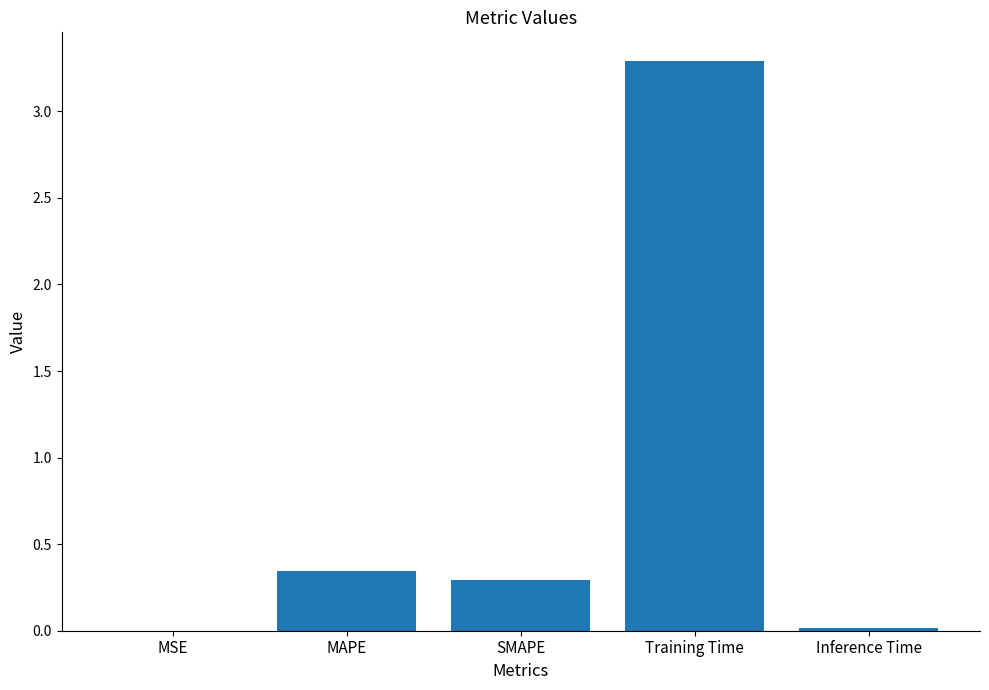

What is the greatest value displayed?

3.3